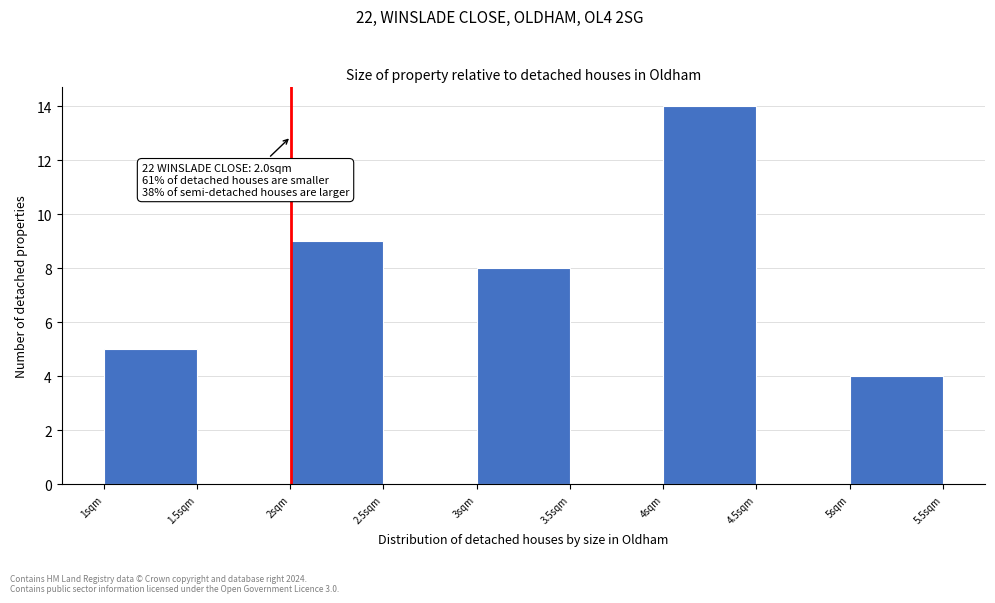

Which range on the x-axis has the tallest bar?

4.0 to 4.5